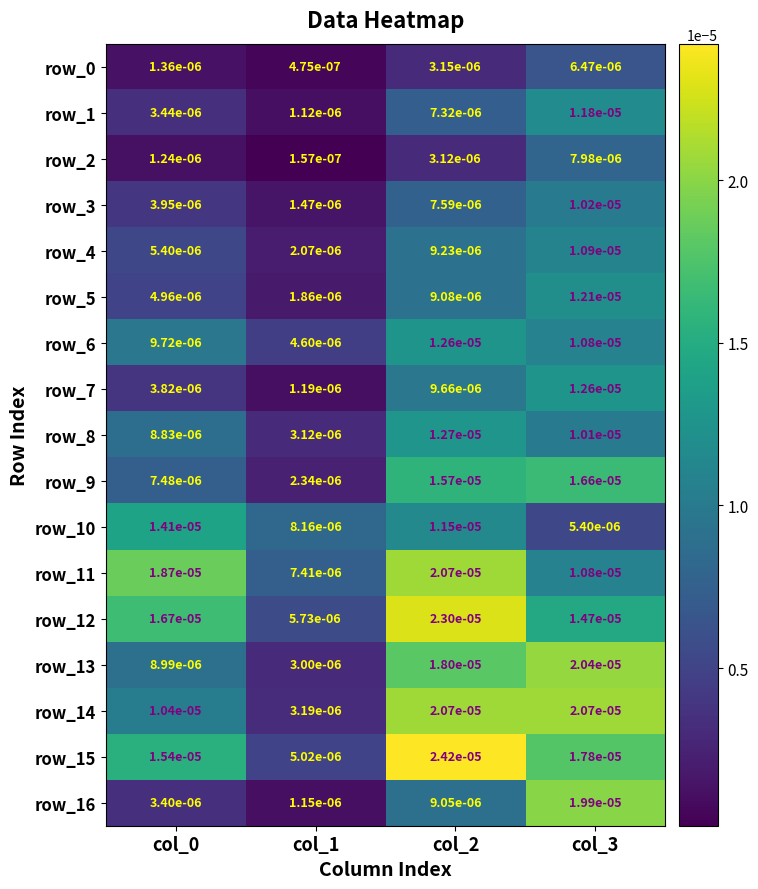

Is the value of row_13 at col_1 greater than the value of row_10 at col_1?

No